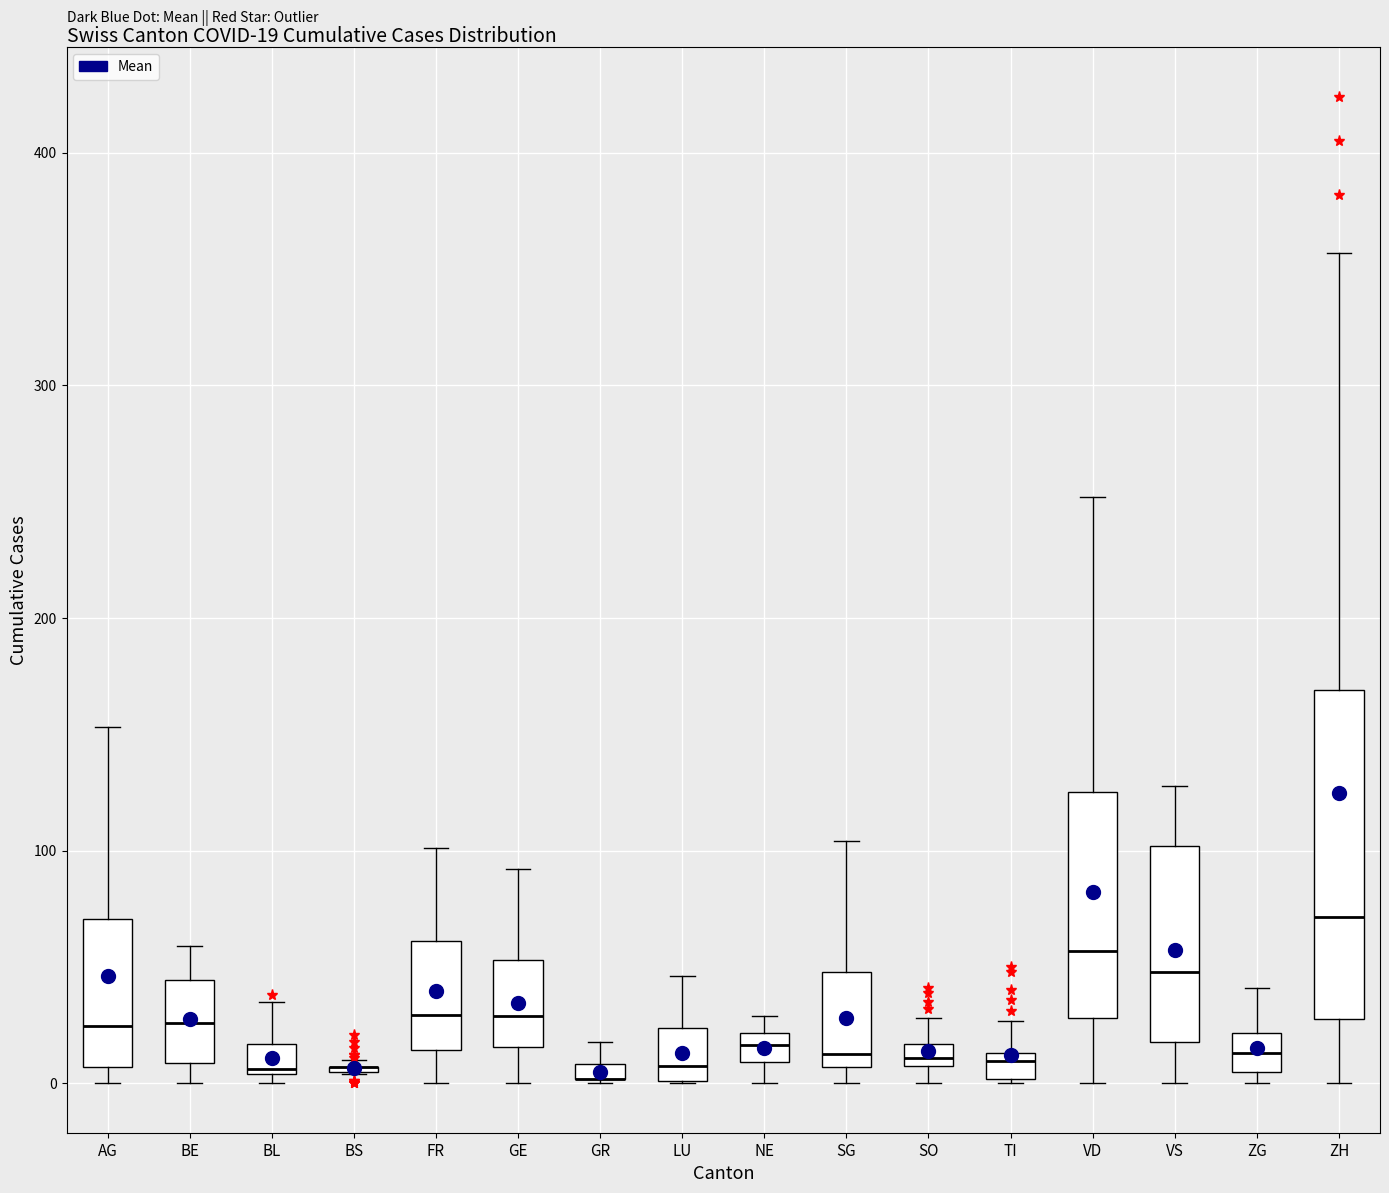

Comparing the boxes themselves (not the whiskers), which one is the tallest?

ZH